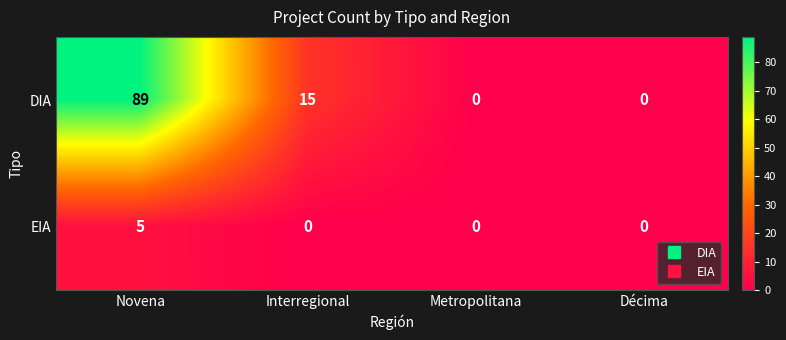

Reading left to right, extract all data points from this chart.

DIA: Novena=89	Interregional=15	Metropolitana=0	Décima=0
EIA: Novena=5	Interregional=0	Metropolitana=0	Décima=0